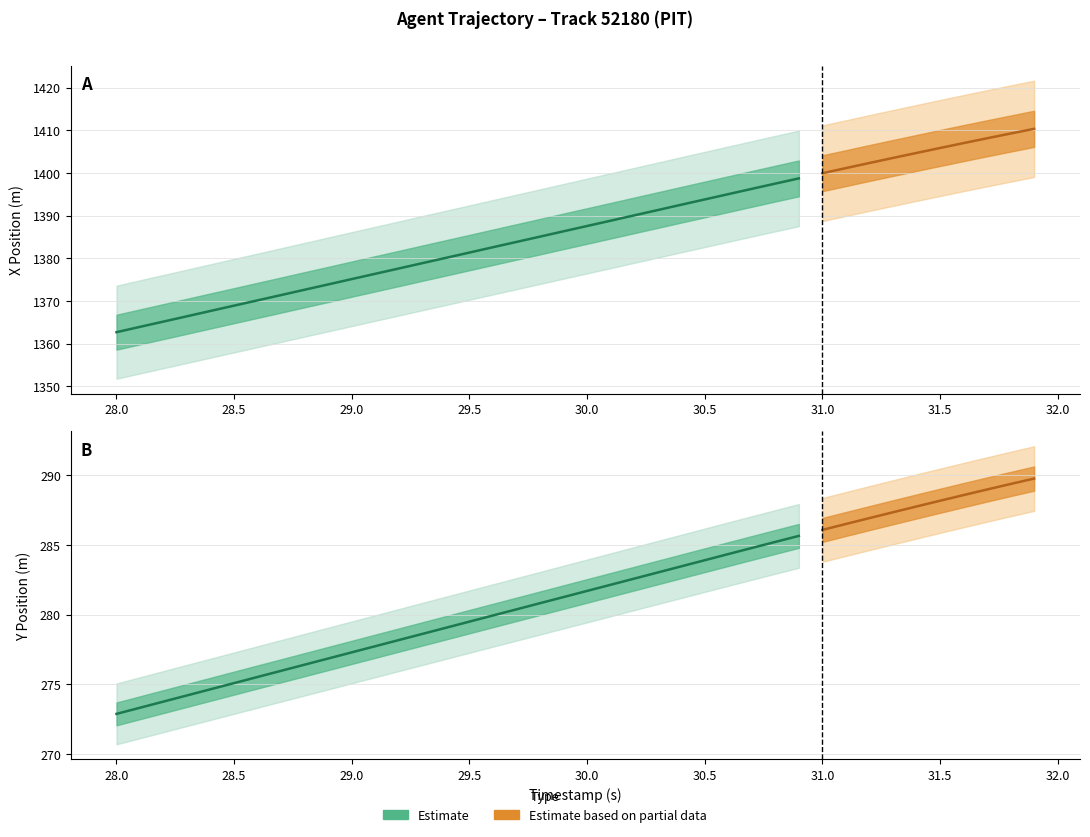

What is the highest value of the X series?

1410.3